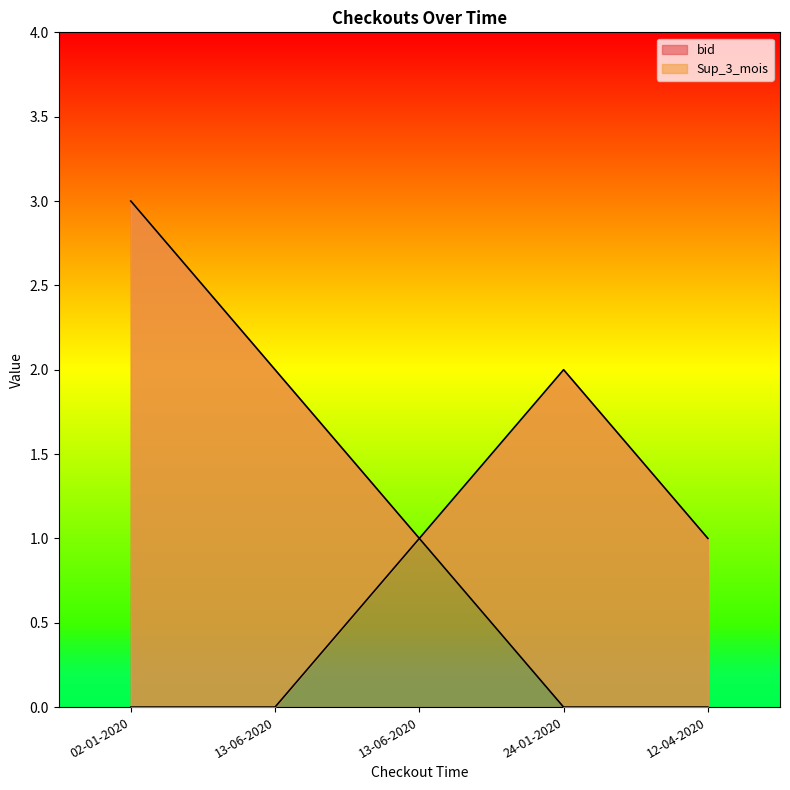

What is the average value of the bid series?

2